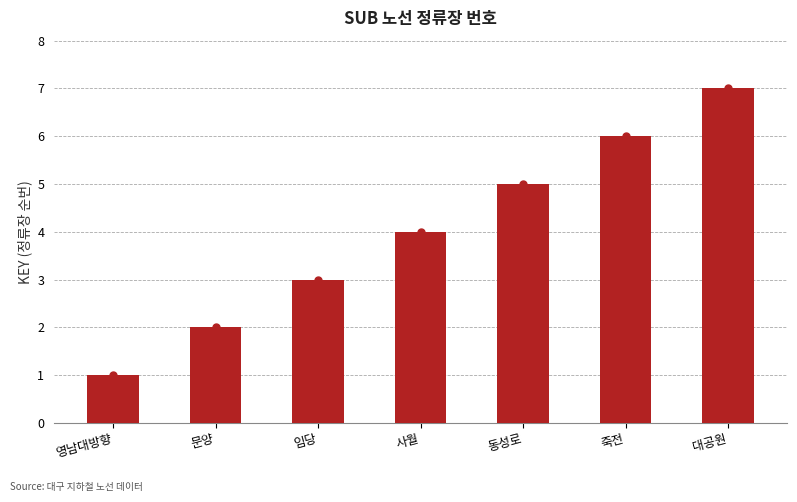

Is it true that the value at 문양 is 2?

True